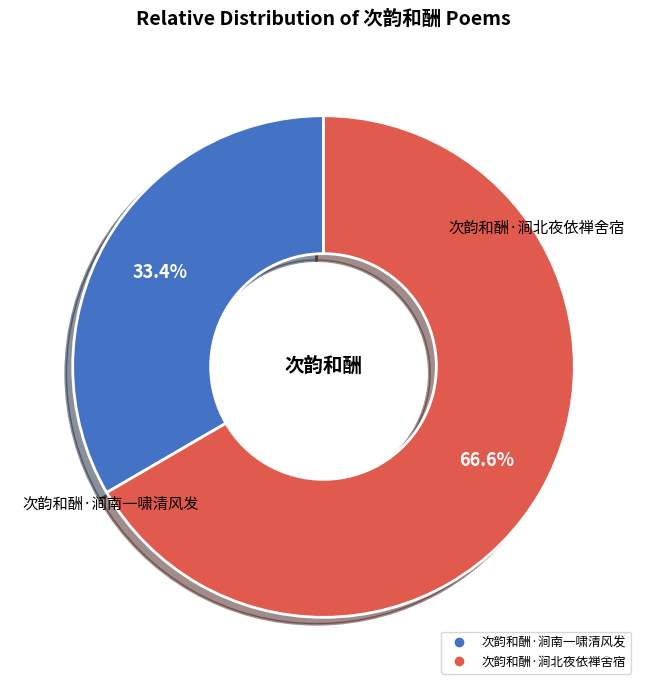

What portion of the pie excludes 次韵和酬·涧南一啸清风发?

66.6%